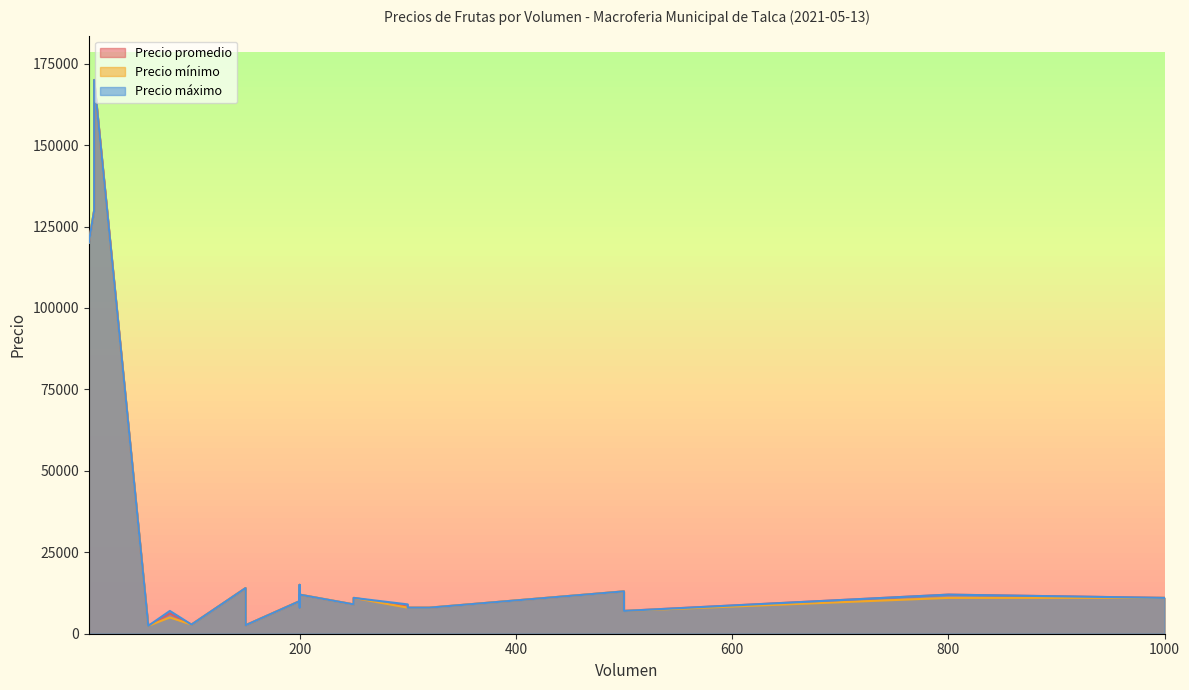

Does the chart have visible grid lines?

No